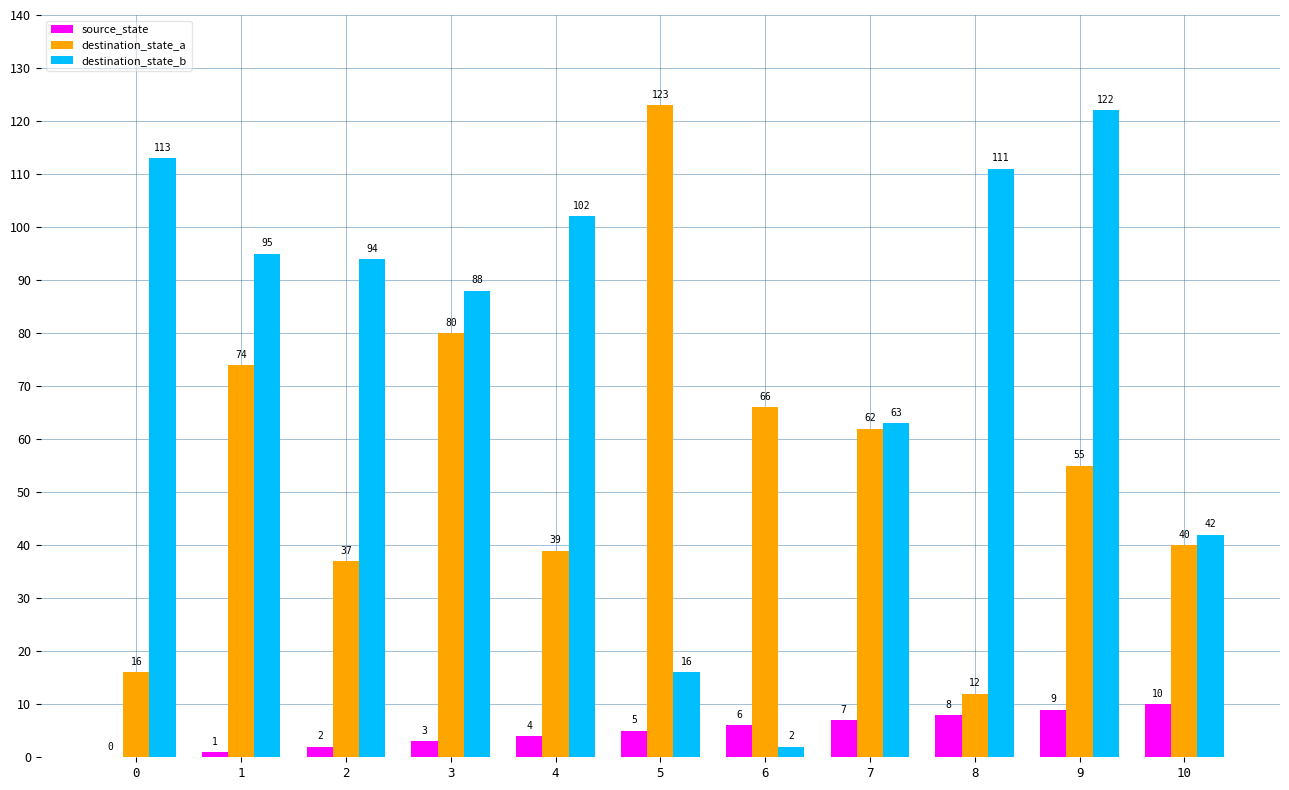

What is the maximum value for source_state?

10